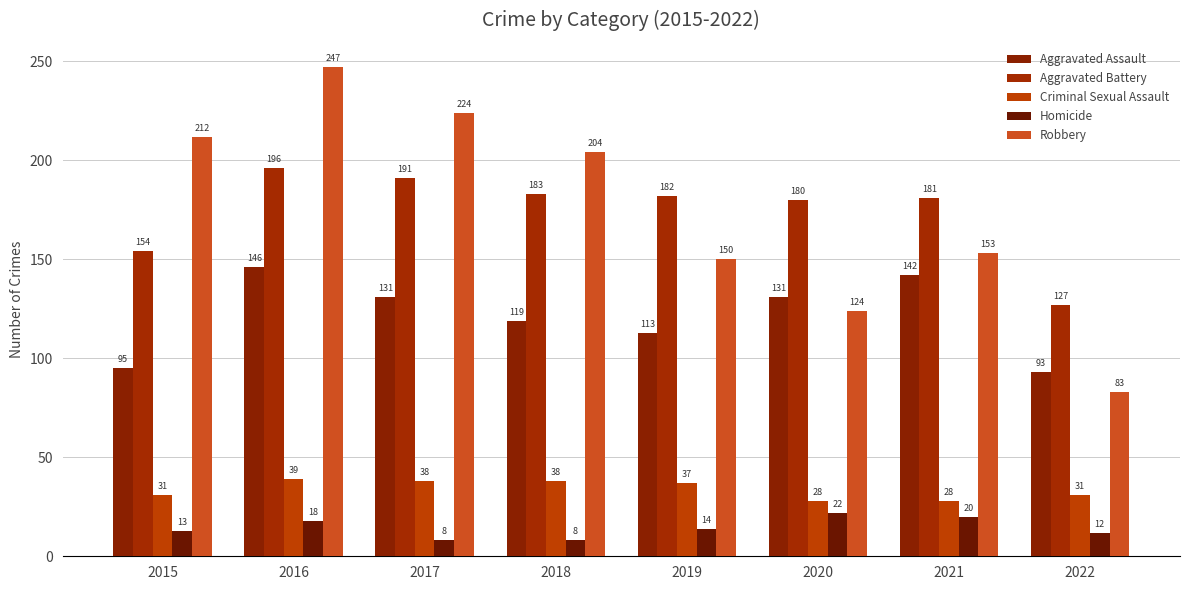

List the series in order of their peak value, lowest first.

Homicide, Criminal Sexual Assault, Aggravated Assault, Aggravated Battery, Robbery